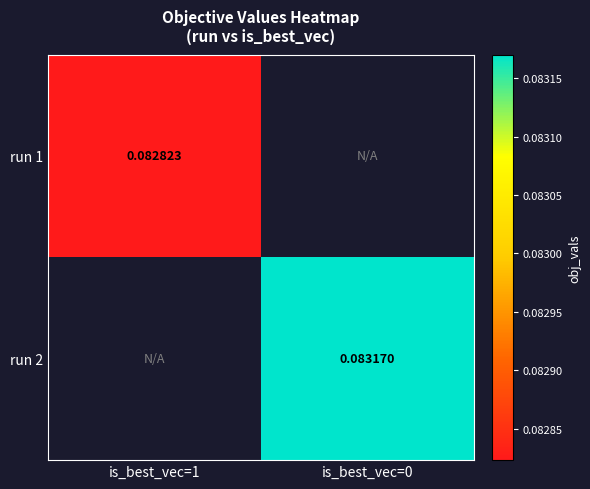

Is the value of run 2 at is_best_vec=0 greater than the value of run 1 at is_best_vec=1?

Yes